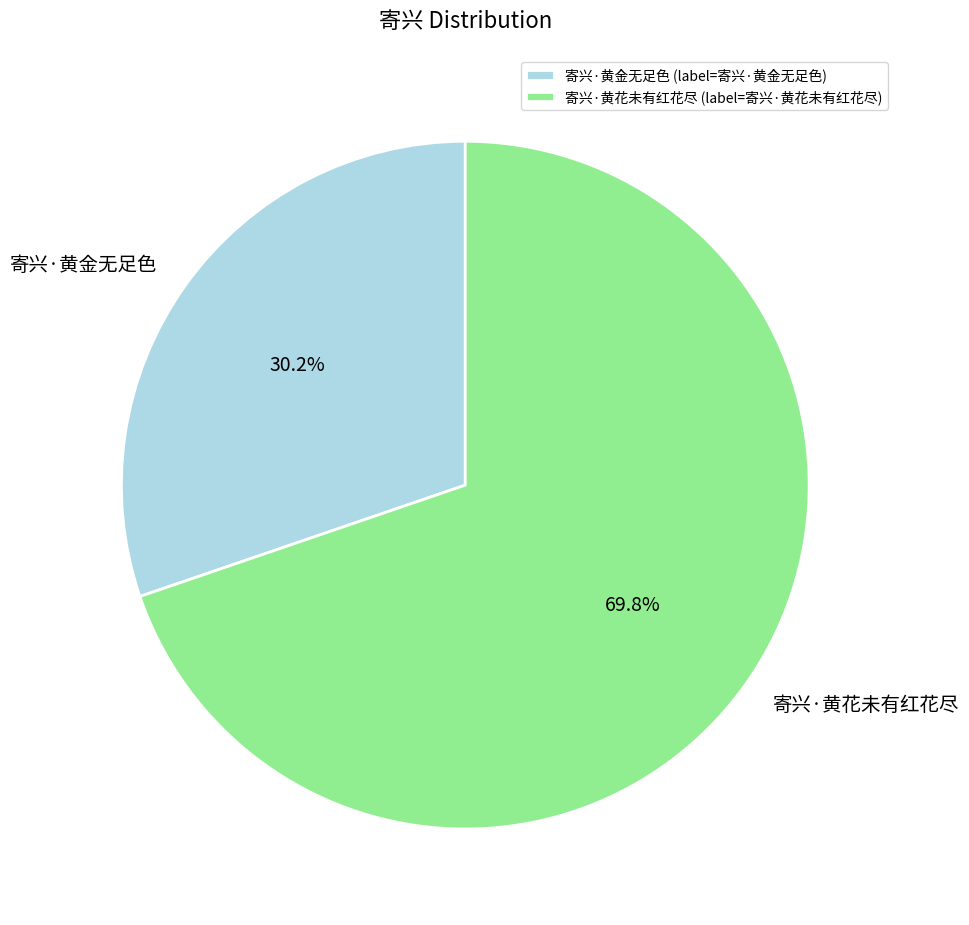

Is the sum of 寄兴·黄金无足色 and 寄兴·黄花未有红花尽 greater than half?

Yes